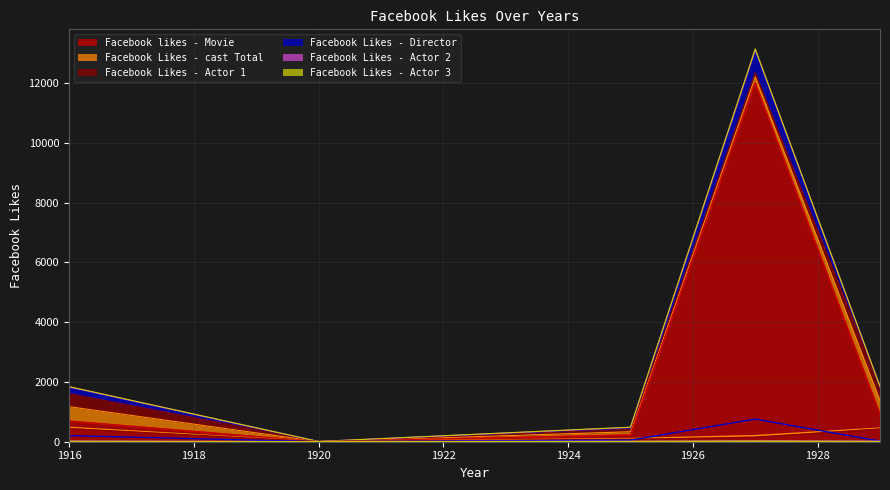

What are all the series names shown in the legend?

Facebook Likes - Director, Facebook Likes - Actor 1, Facebook Likes - Actor 2, Facebook Likes - Actor 3, Facebook Likes - cast Total, Facebook likes - Movie